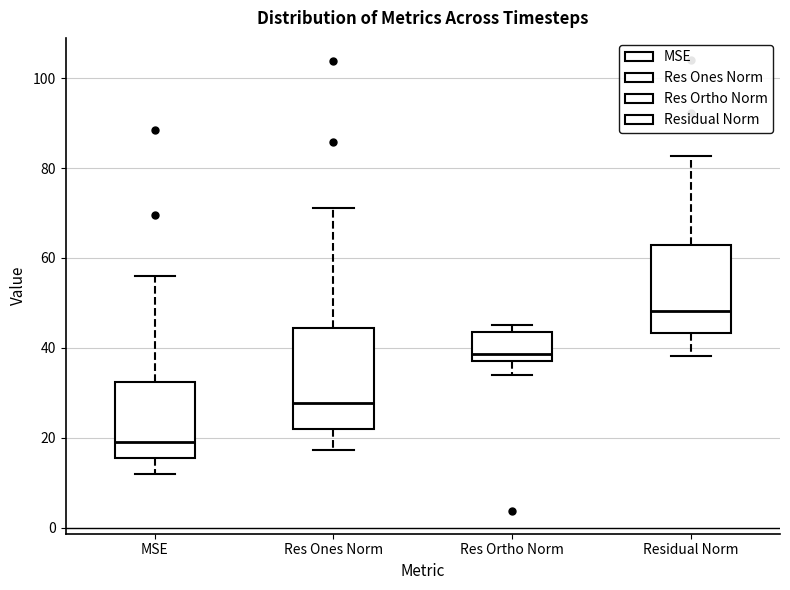

Which box's median line is the highest?

Residual Norm